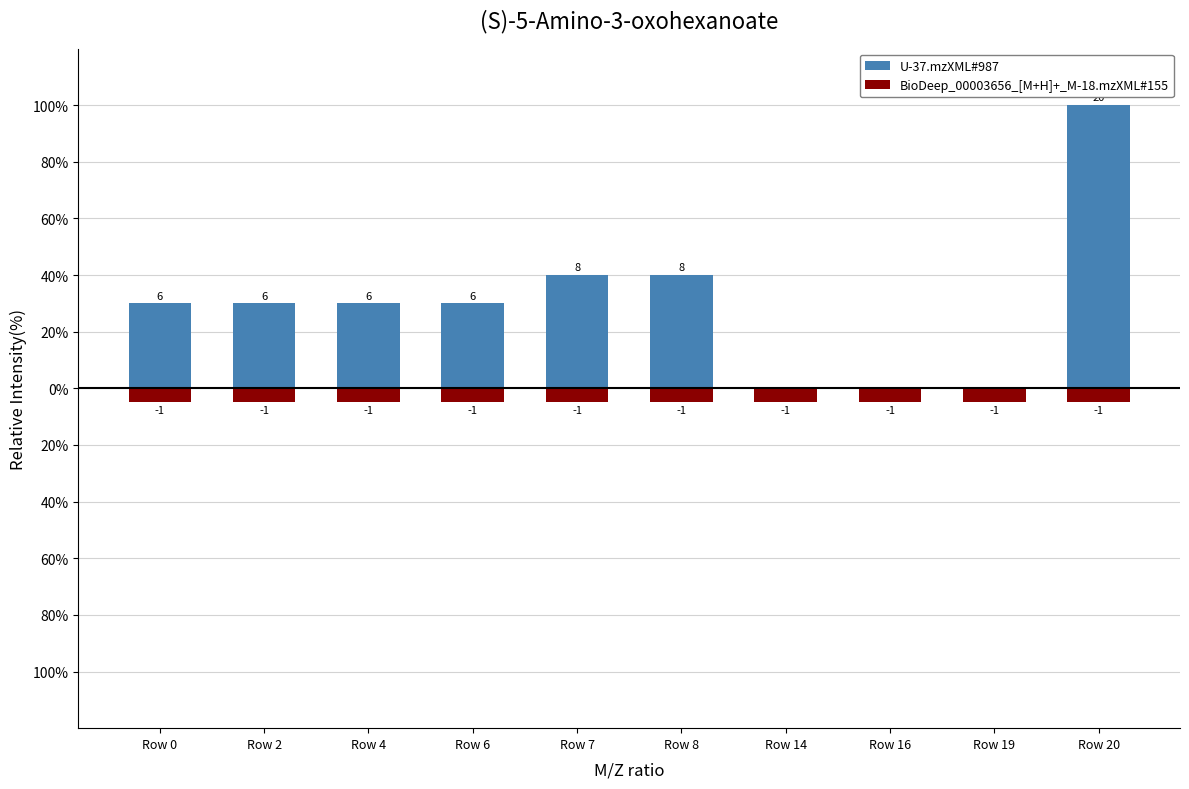

Which series has the largest range (max minus min)?

U-37.mzXML#987